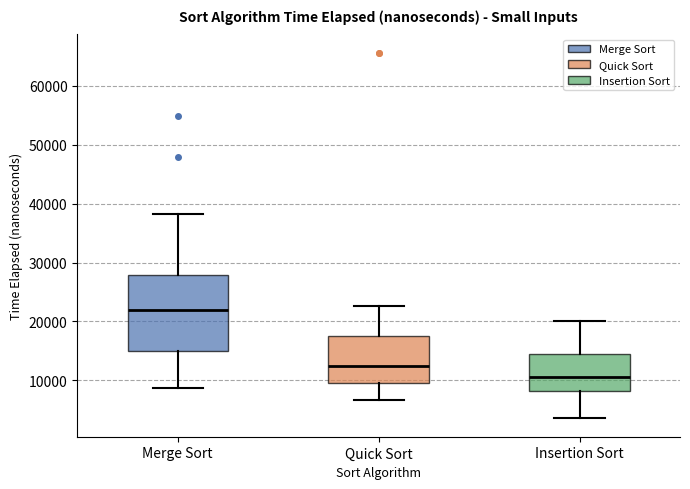

Where is the upper edge of the box for Quick Sort on the y-axis? The values are not printed on the chart, so give them approximately, as read against the axis.

18000